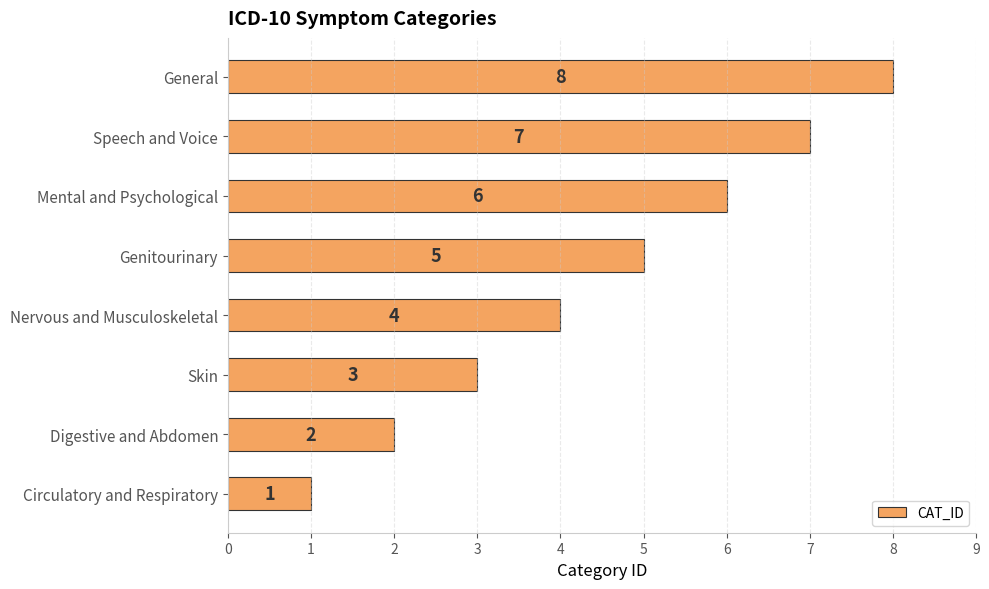

List the labels in order of value, largest first.

General, Speech and Voice, Mental and Psychological, Genitourinary, Nervous and Musculoskeletal, Skin, Digestive and Abdomen, Circulatory and Respiratory